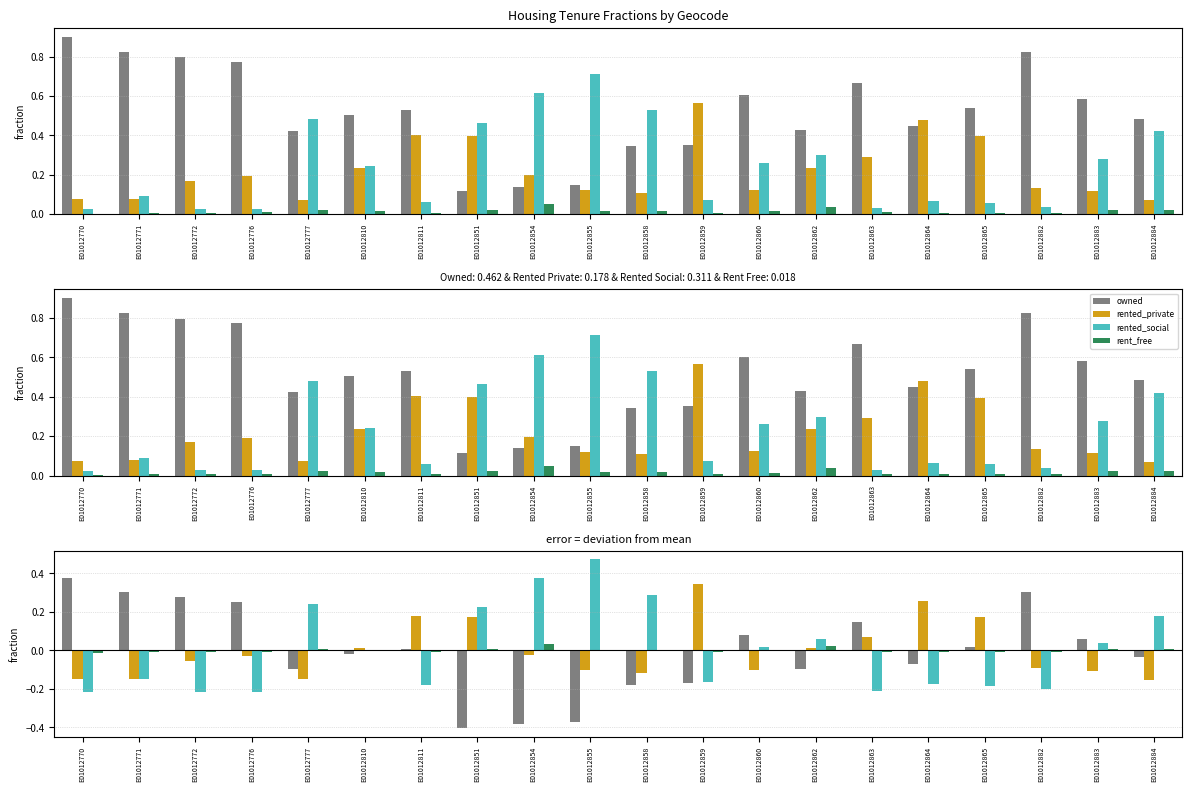

At which label does rented_private reach its minimum?

E01012884